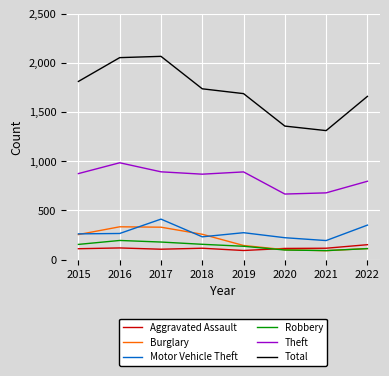

What are all the series names shown in the legend?

Aggravated Assault, Burglary, Motor Vehicle Theft, Robbery, Theft, Total